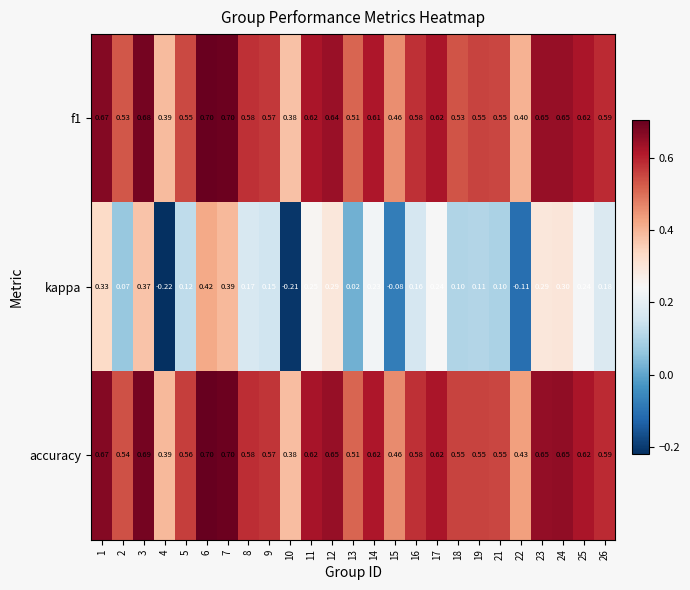

Which series has the widest spread of values?

kappa